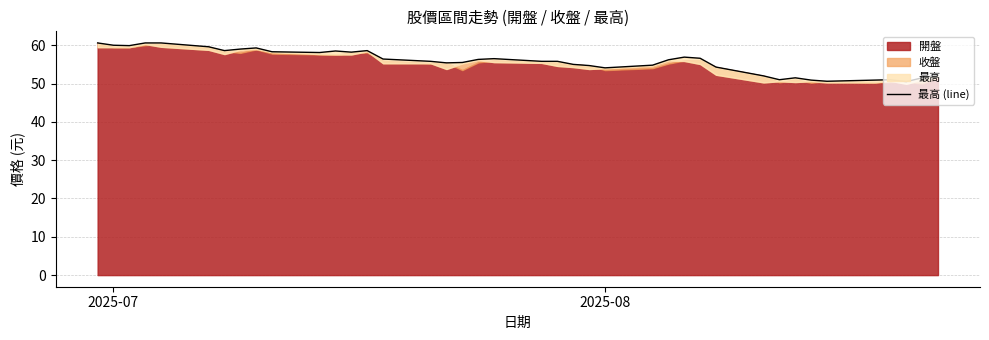

Which category has the highest value across all series?

2025-07